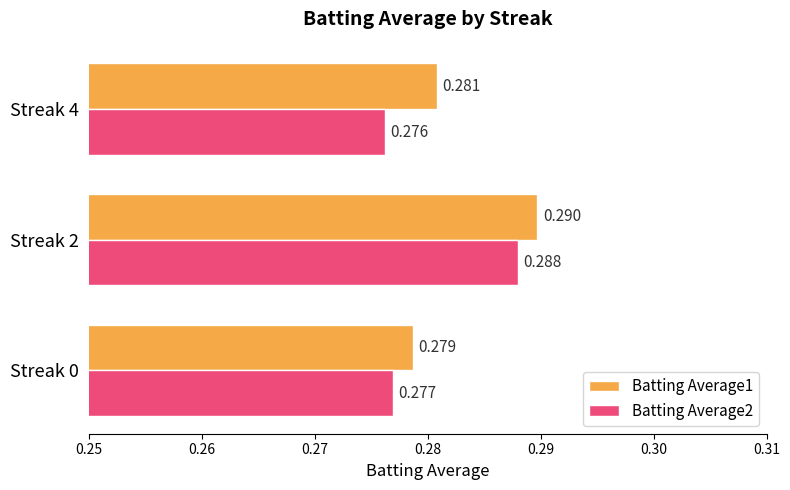

Where is Batting Average1 nearest to the value 0?

Streak 0